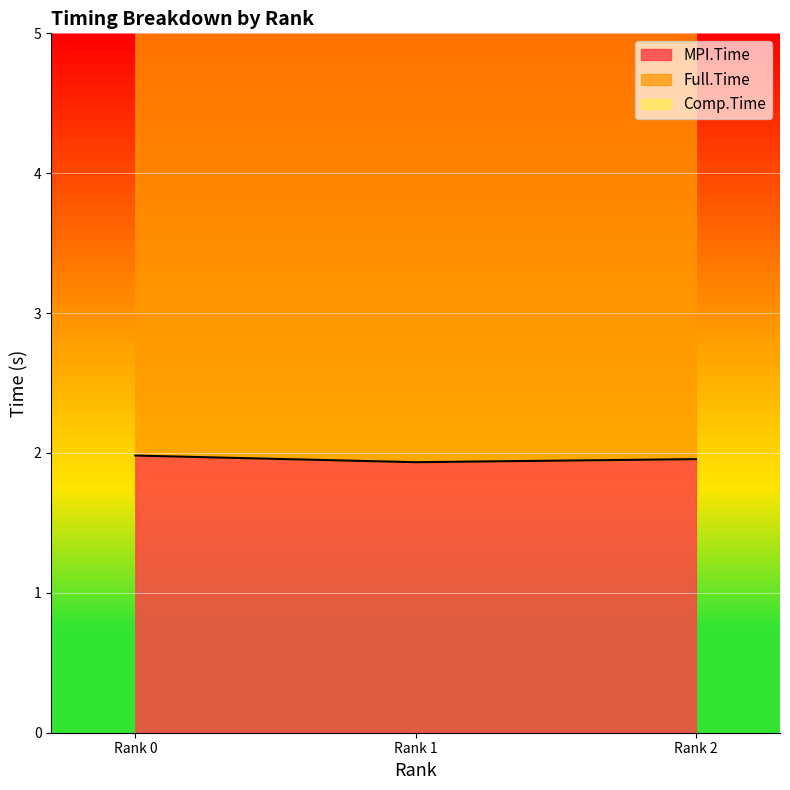

Rank the series by their maximum value, from lowest to highest.

MPI.Time, Comp.Time, Full.Time